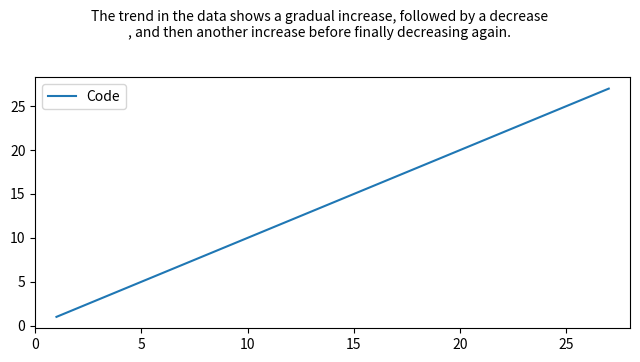

What is the minimum value shown in the chart?

1